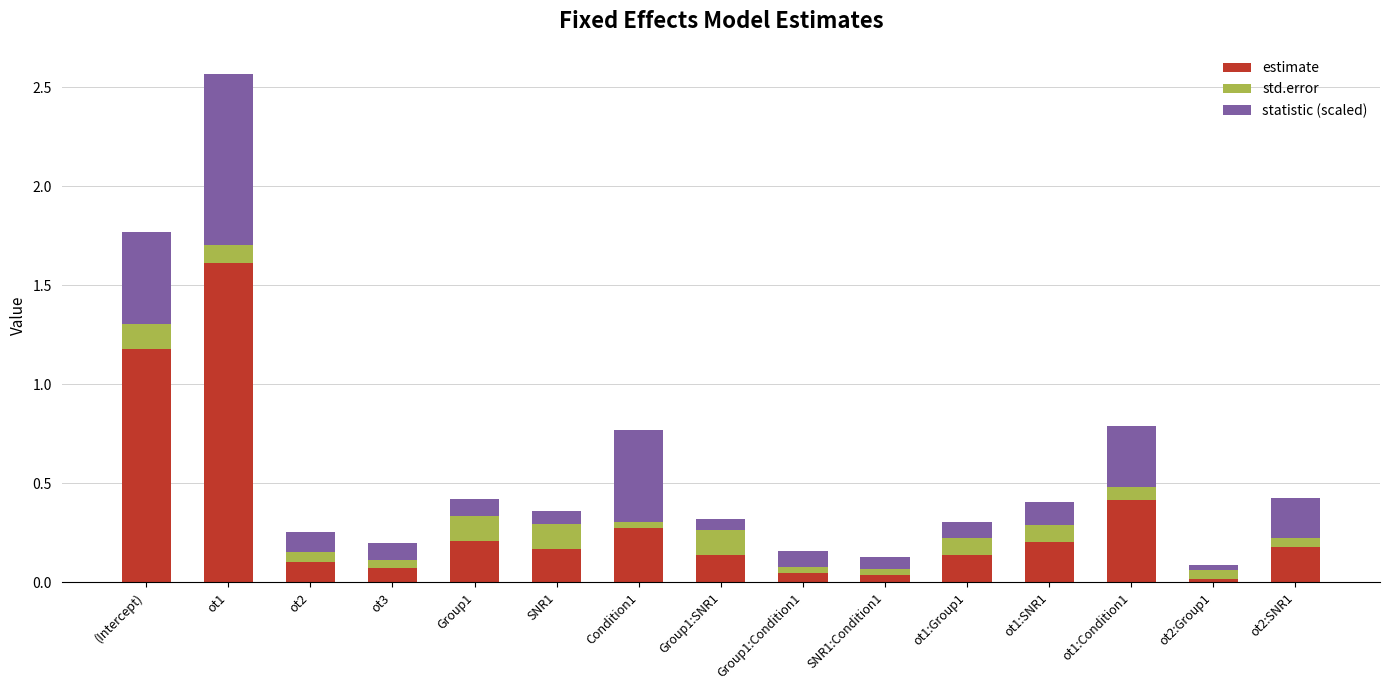

What is the difference between the maximum and minimum values in the estimate series?

1.6